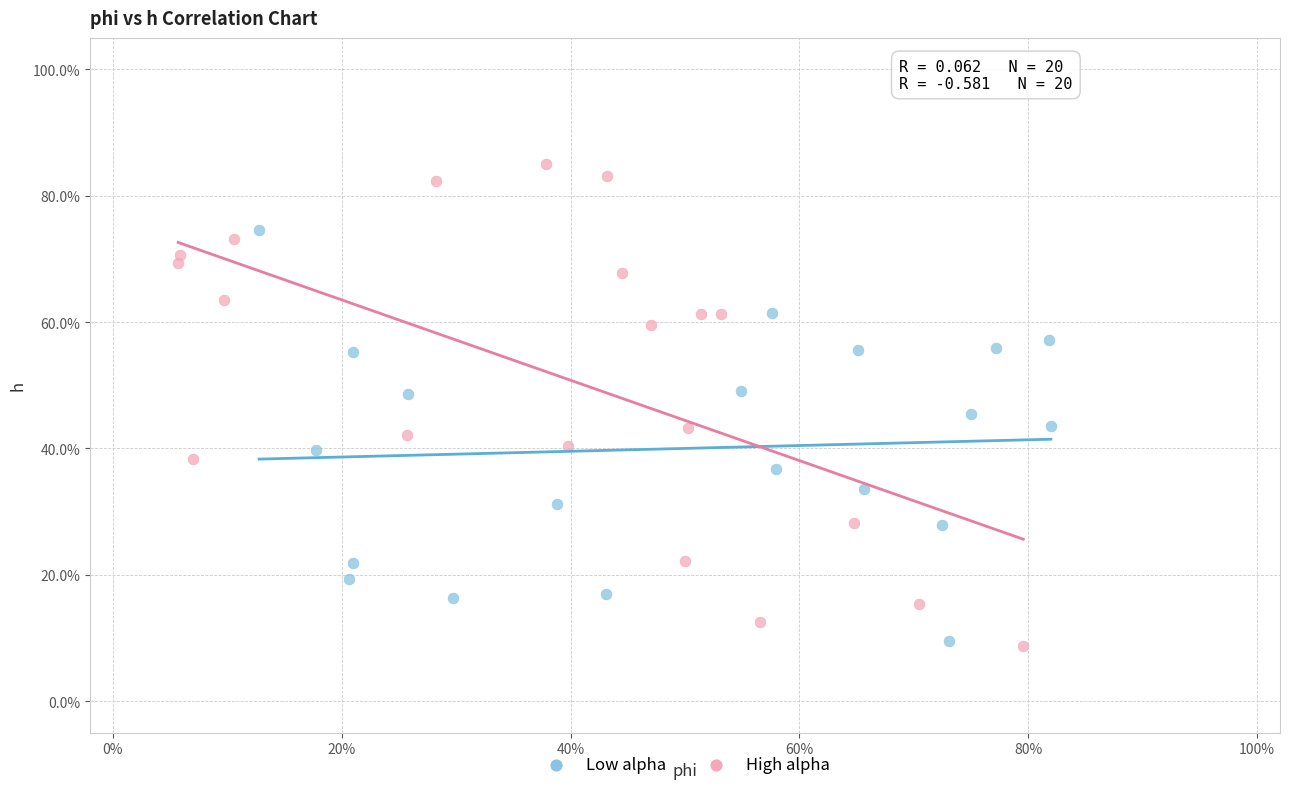

Which series has the largest Y range (max minus min)?

High alpha